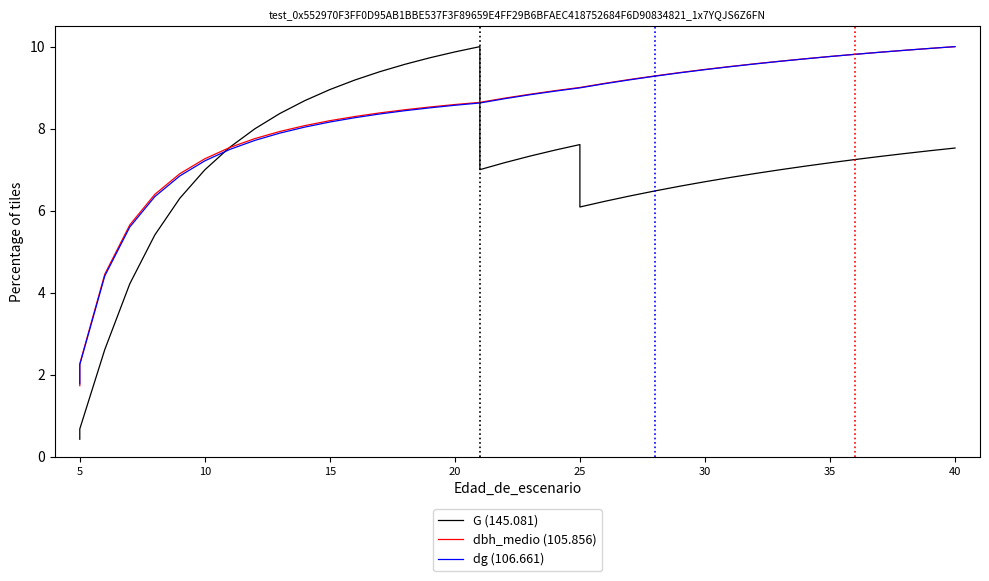

How many series are shown in this chart?

3